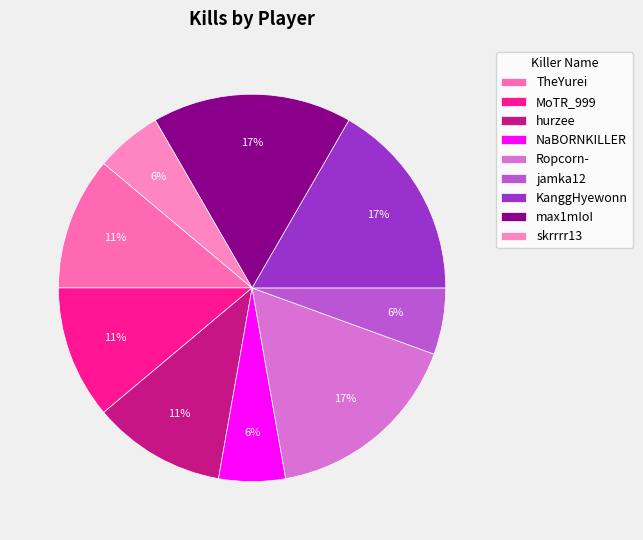

Count the number of slices in the pie.

9